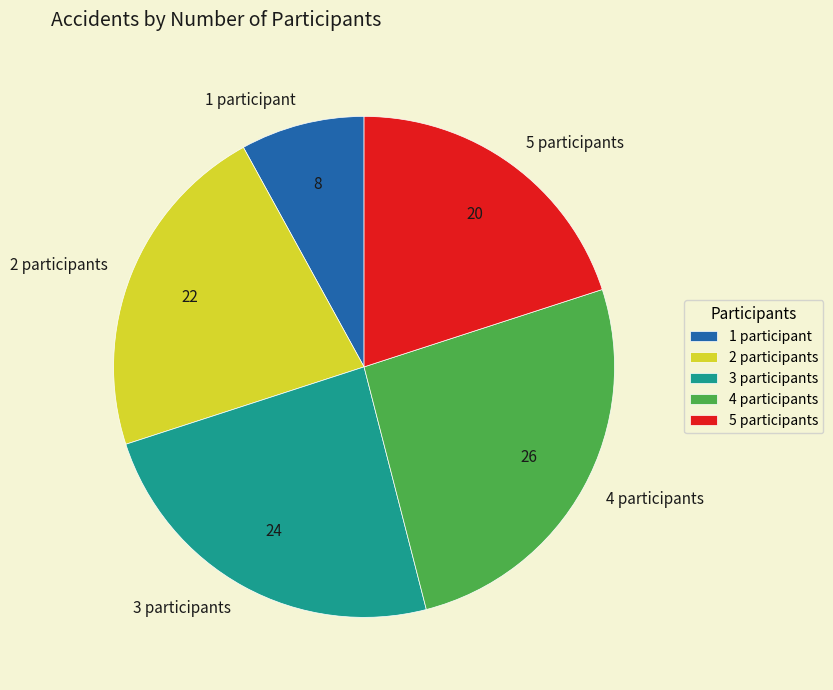

Is 3 participants the majority of the pie?

No